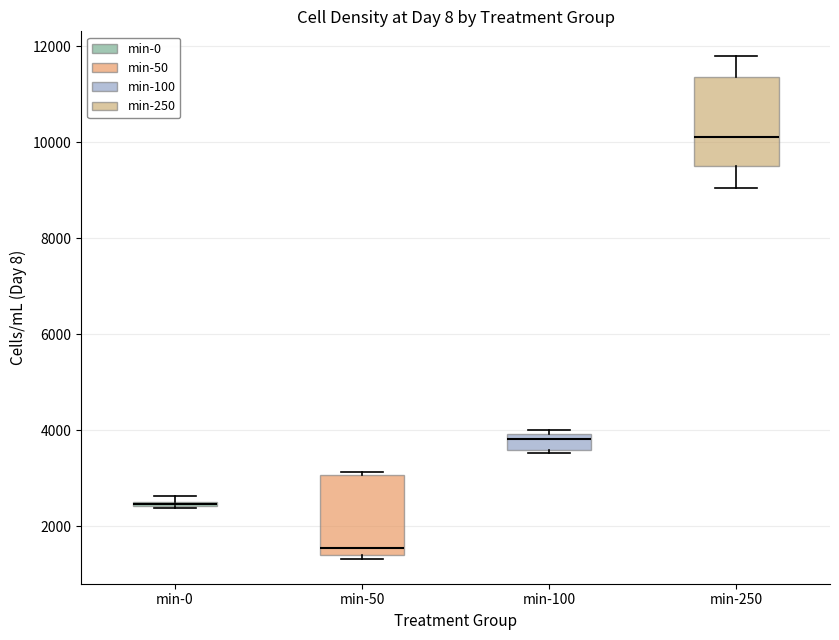

Where is the lower edge of the box for min-100 on the y-axis? The values are not printed on the chart, so give them approximately, as read against the axis.

3600